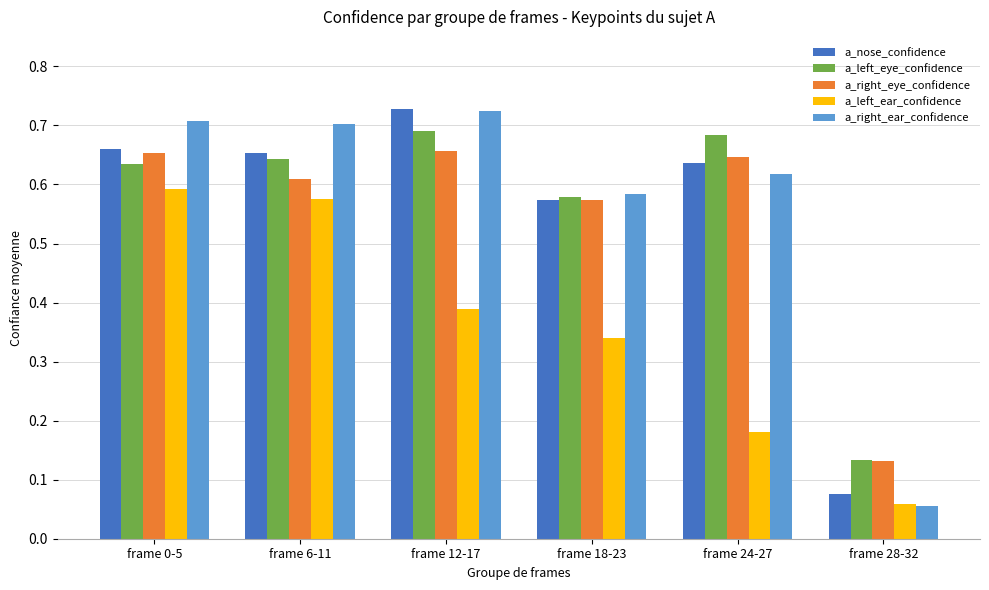

What is the label of the 1st bar from the right?

frame 28-32